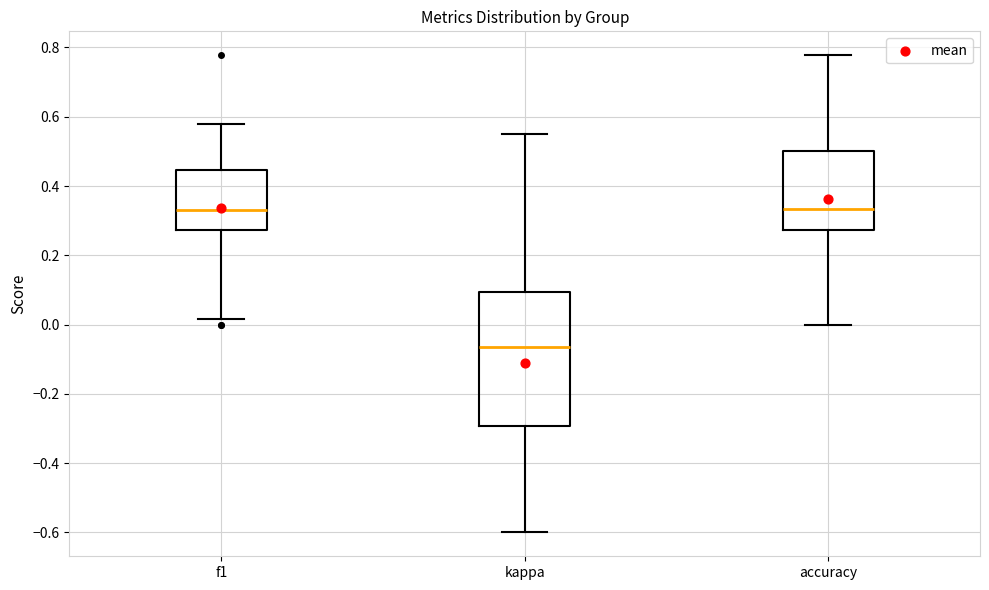

Reading left to right, read every box against the y-axis: the position of its median line, the range the box covers, and the ends of its whiskers. The values are not printed on the chart, so give them approximately, as read against the axis.

f1: median 0.34, box 0.28 to 0.44, whiskers 0.02 to 0.58
kappa: median -0.06, box -0.30 to 0.10, whiskers -0.60 to 0.56
accuracy: median 0.34, box 0.28 to 0.50, whiskers 0.00 to 0.78